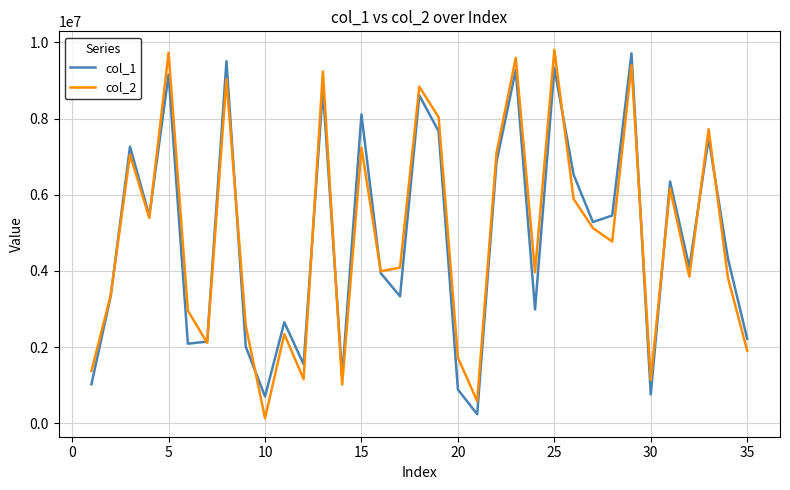

How many lines are shown in the chart?

2